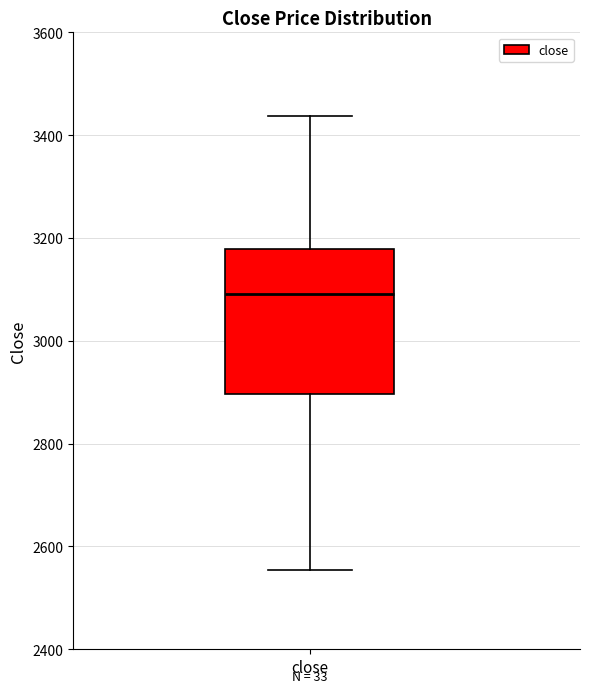

Read this box plot against the y-axis: the position of the median line, the range covered by the box, and the ends of both whiskers. The values are not printed on the chart, so give them approximately, as read against the axis.

median 3100, box 2900 to 3180, whiskers 2560 to 3440